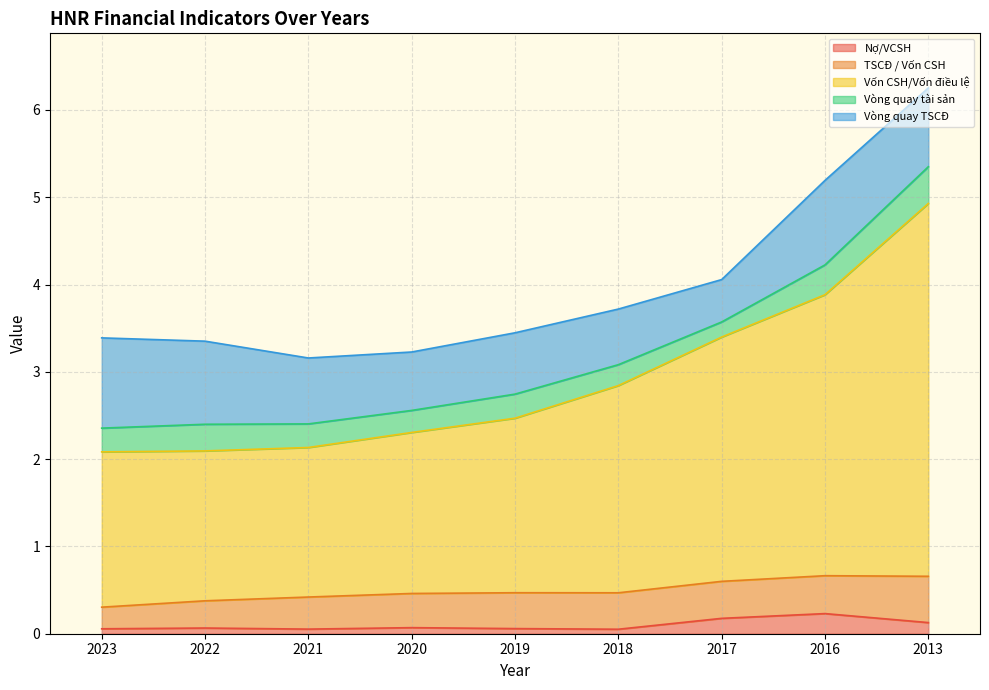

Rank the categories by Vòng quay tài sản value from lowest to highest.

2017, 2018, 2020, 2021, 2023, 2019, 2022, 2016, 2013